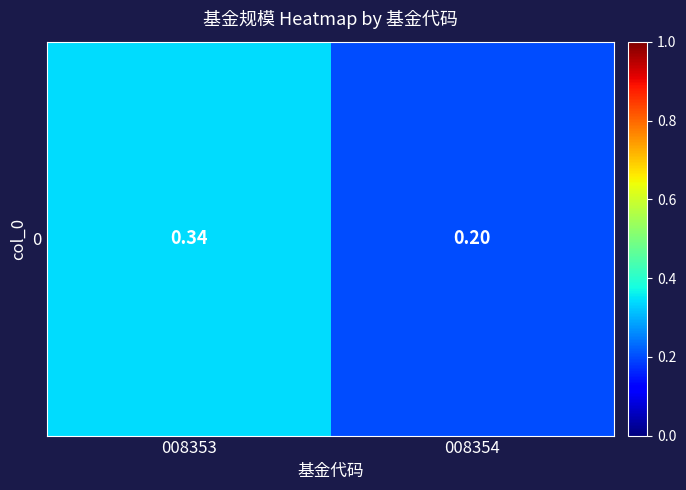

Rank the categories by value from lowest to highest.

008354, 008353